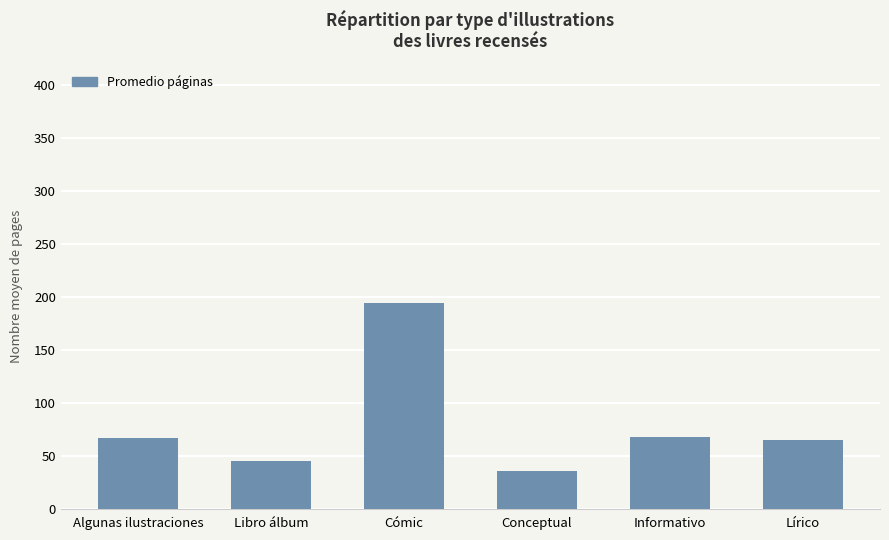

What is the sum of all values?

473.4